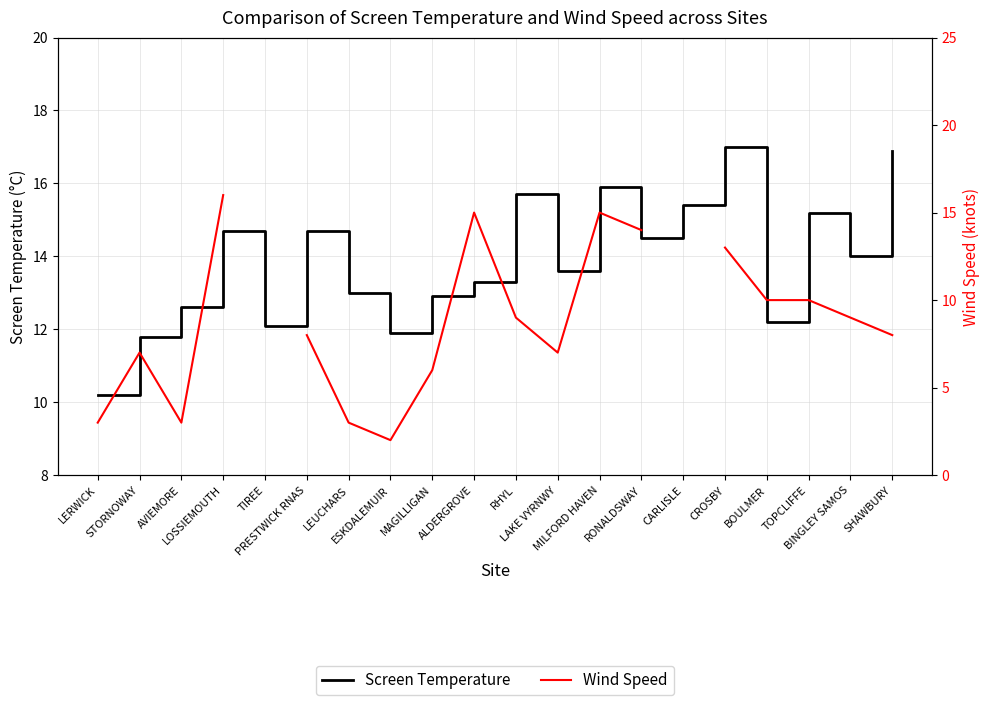

How many lines are shown in the chart?

2